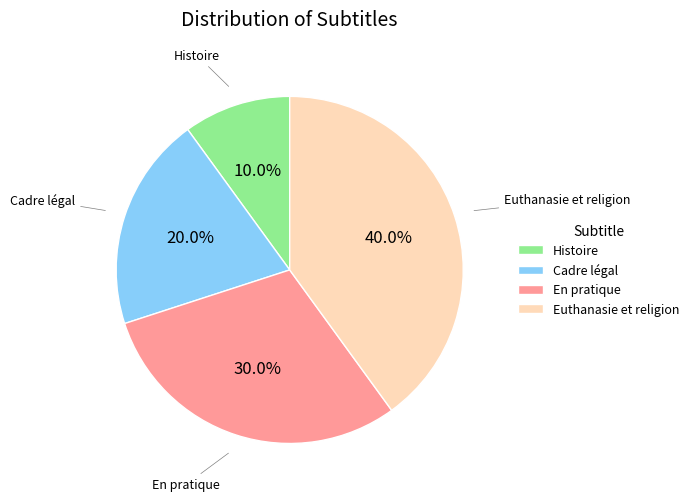

Which category has the biggest portion of the pie?

Euthanasie et religion